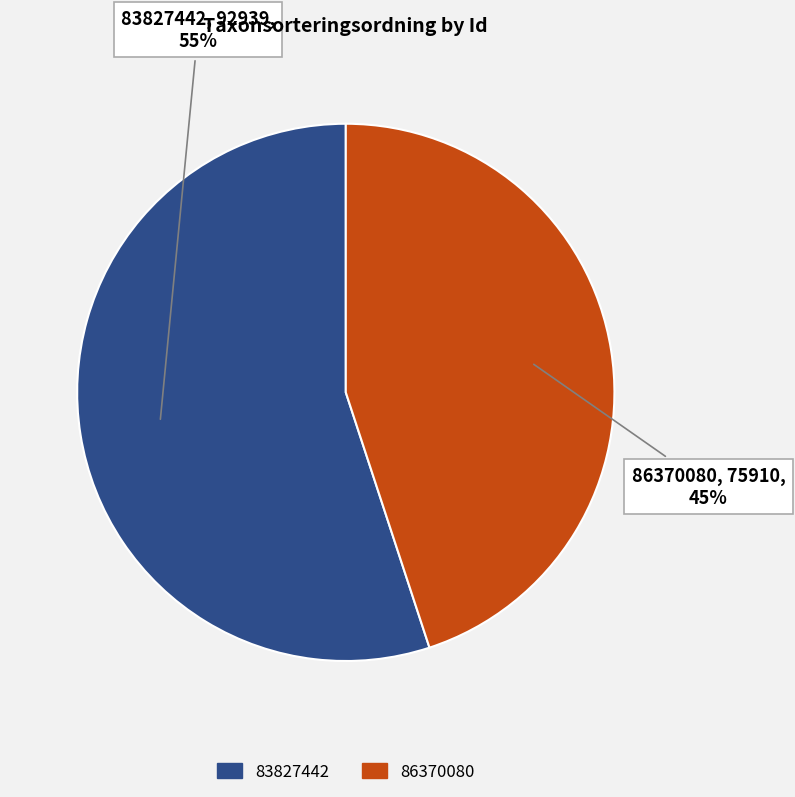

To the nearest percent, what is the average slice percentage?

50%